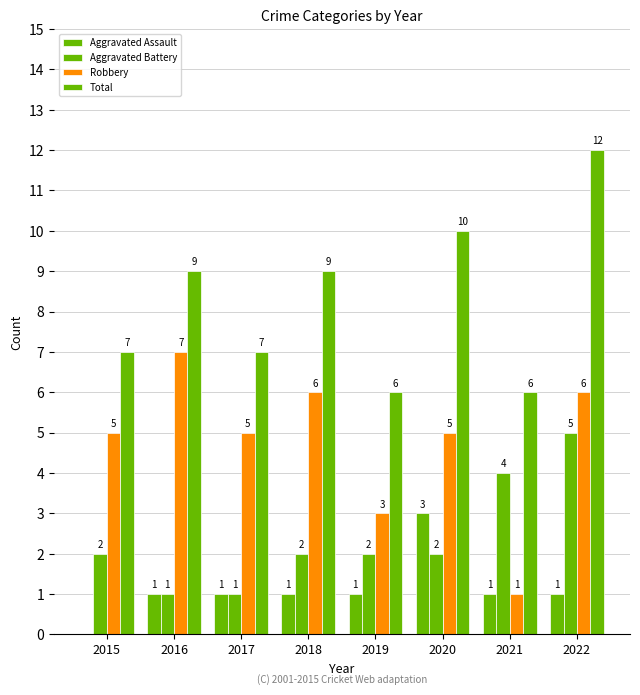

What is the approximate value of Aggravated Assault at 2021?

1